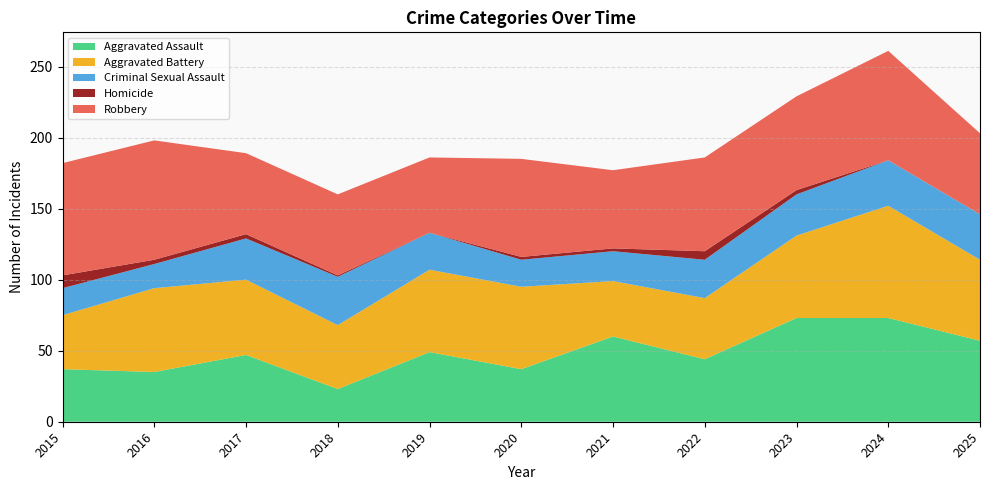

Reading left to right, transcribe all the data shown in this chart.

Aggravated Assault: 2015=37	2016=35	2017=47	2018=23	2019=49	2020=37	2021=60	2022=44	2023=73	2024=73	2025=57
Aggravated Battery: 2015=38	2016=59	2017=53	2018=45	2019=58	2020=58	2021=39	2022=43	2023=58	2024=79	2025=57
Criminal Sexual Assault: 2015=19	2016=17	2017=29	2018=34	2019=26	2020=19	2021=21	2022=27	2023=29	2024=32	2025=32
Homicide: 2015=9	2016=3	2017=3	2018=1	2019=0	2020=2	2021=2	2022=6	2023=3	2024=0	2025=0
Robbery: 2015=79	2016=84	2017=57	2018=57	2019=53	2020=69	2021=55	2022=66	2023=66	2024=77	2025=57